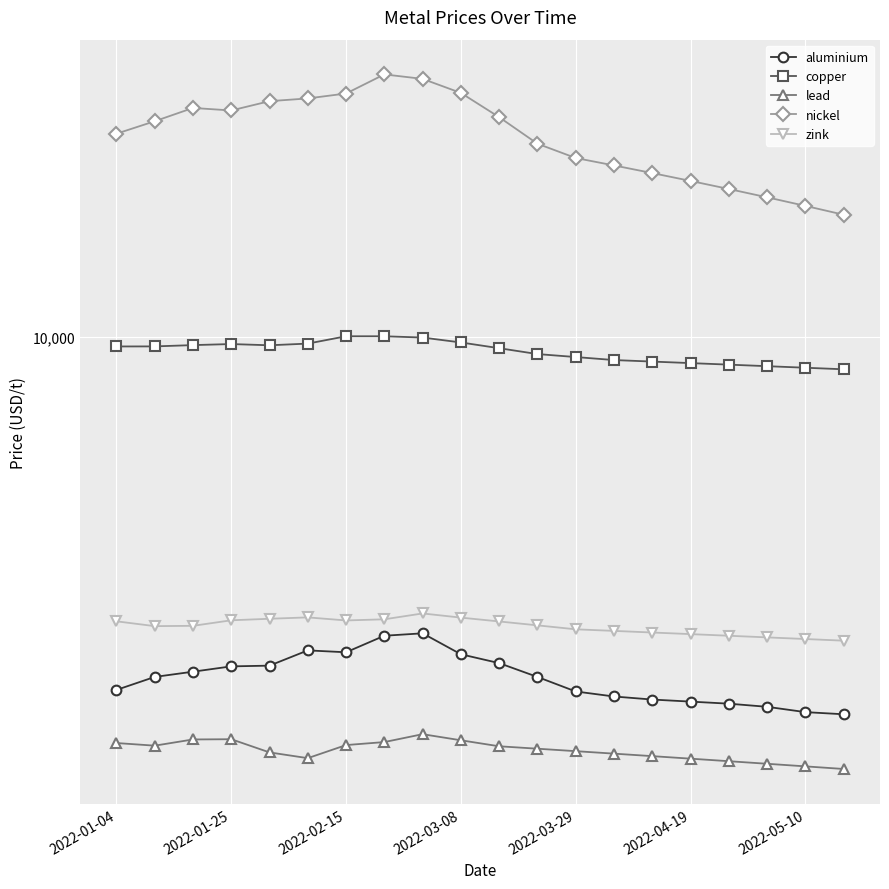

Reading left to right, extract all data points from this chart.

aluminium: 2815.5	2950.0	3006.0	3064.0	3072.0	3245.0	3223.0	3420.0	3450.0	3200.0	3100.0	2950.0	2800.0	2750.0	2720.0	2700.0	2680.0	2650.0	2600.0	2580.0
copper: 9660.0	9662.0	9707.0	9744.0	9701.0	9760.0	10020.0	10020.0	9974.0	9800.0	9600.0	9400.0	9300.0	9200.0	9150.0	9100.0	9050.0	9000.0	8950.0	8900.0
lead: 2327.0	2305.0	2357.0	2359.0	2250.0	2204.0	2310.0	2335.0	2402.0	2350.0	2300.0	2280.0	2260.0	2240.0	2220.0	2200.0	2180.0	2160.0	2140.0	2120.0
nickel: 20730.0	21680.0	22740.0	22535.0	23300.0	23530.0	23950.0	25650.0	25240.0	24000.0	22000.0	20000.0	19000.0	18500.0	18000.0	17500.0	17000.0	16500.0	16000.0	15500.0
zink: 3602.0	3540.0	3544.0	3615.0	3635.0	3653.0	3613.0	3628.0	3705.0	3650.0	3600.0	3550.0	3500.0	3480.0	3460.0	3440.0	3420.0	3400.0	3380.0	3360.0